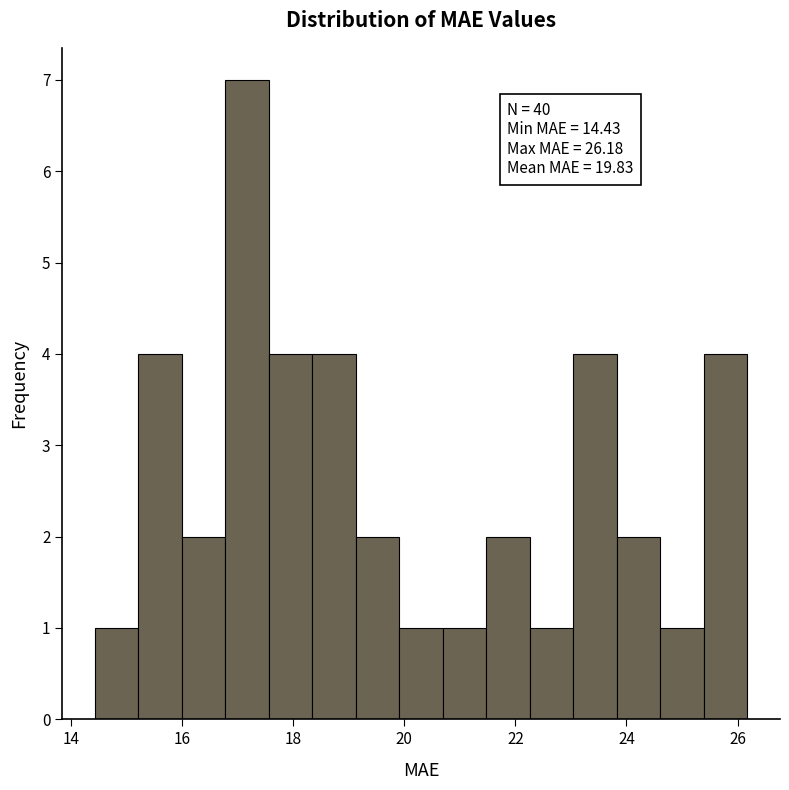

Read against the x-axis, roughly where is the centre of the tallest bar?

17.2